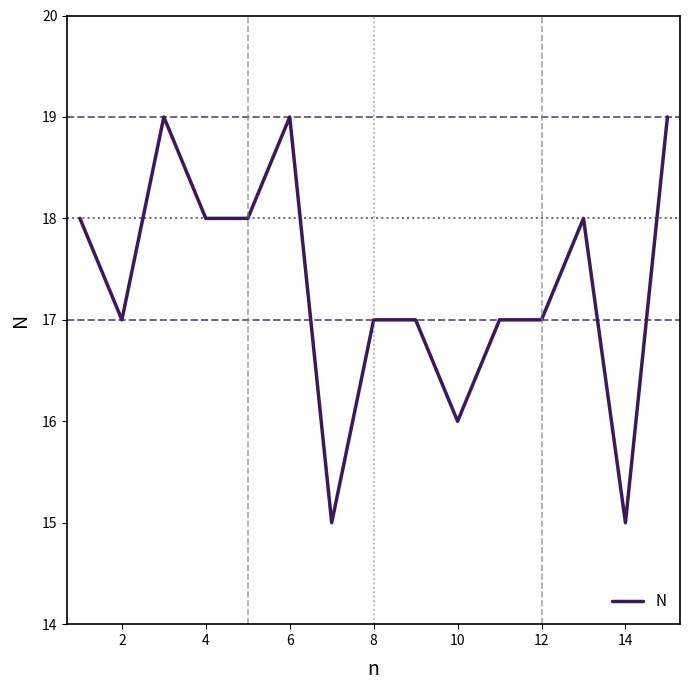

What is the maximum value shown in the chart?

19